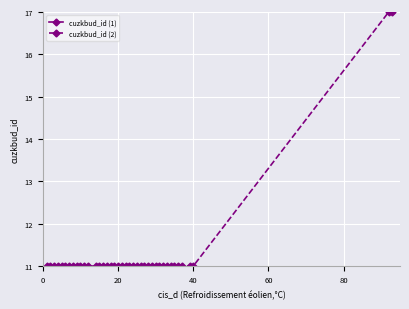

What is the highest value of the cuzkbud_id (1) series?

11.0